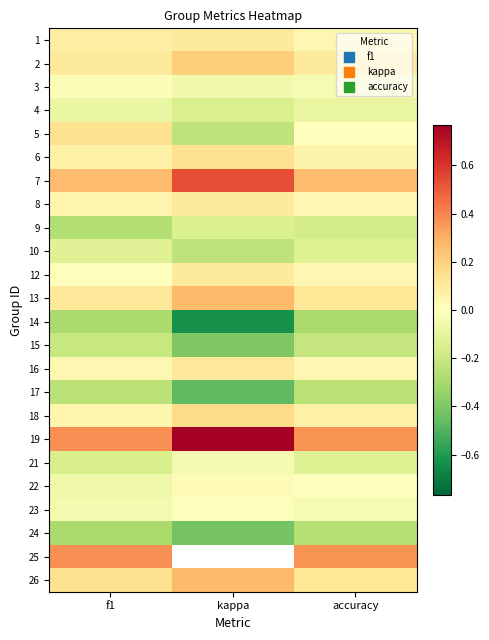

At which label is 19 closest to 0?

accuracy